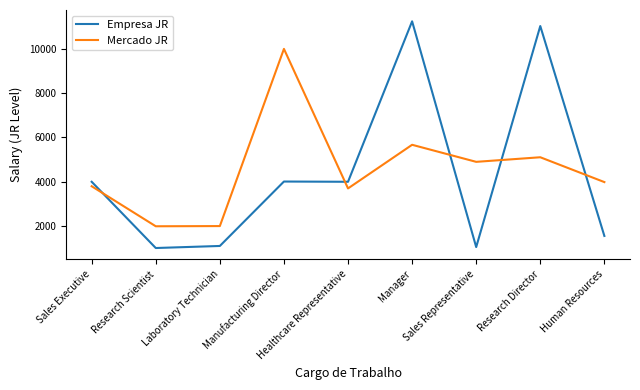

List the series in order of their peak value, highest first.

Empresa JR, Mercado JR